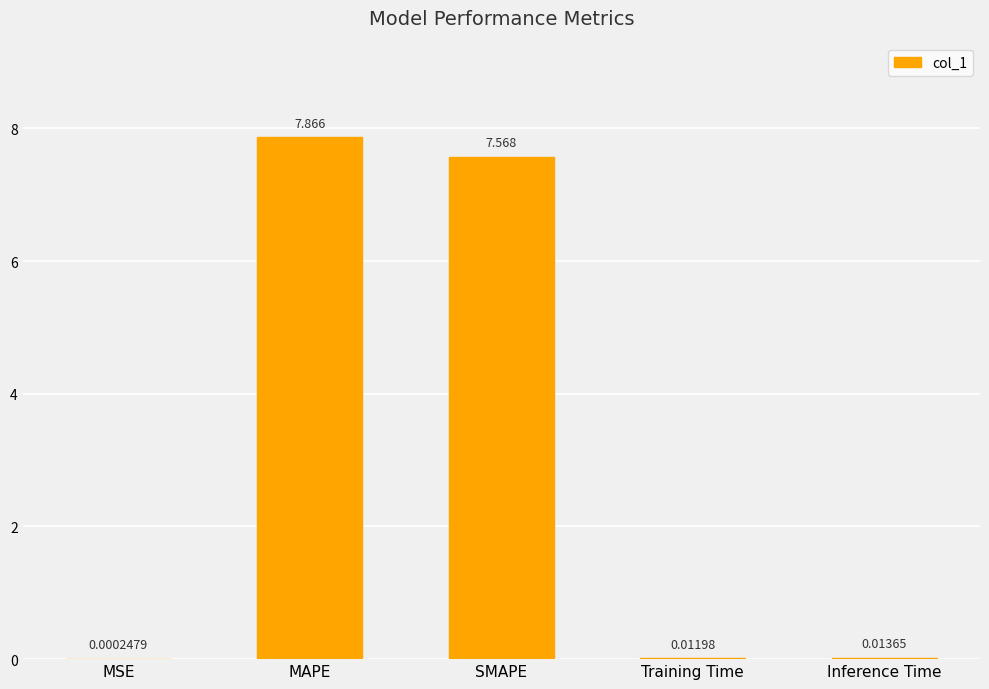

Where is the data nearest to the value 3?

Inference Time